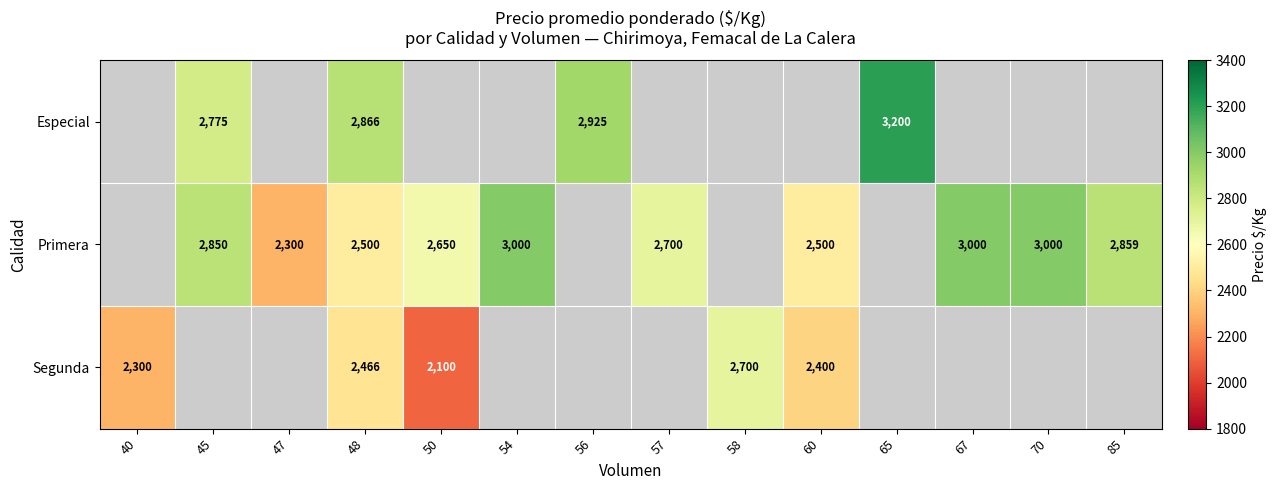

At which category is the sum across all series the highest?

48